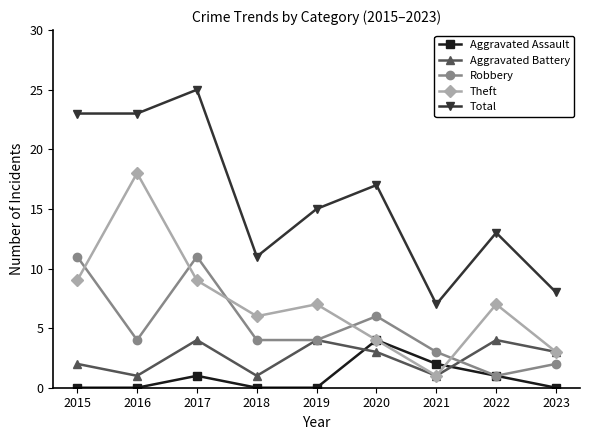

What is the maximum value for Robbery?

11